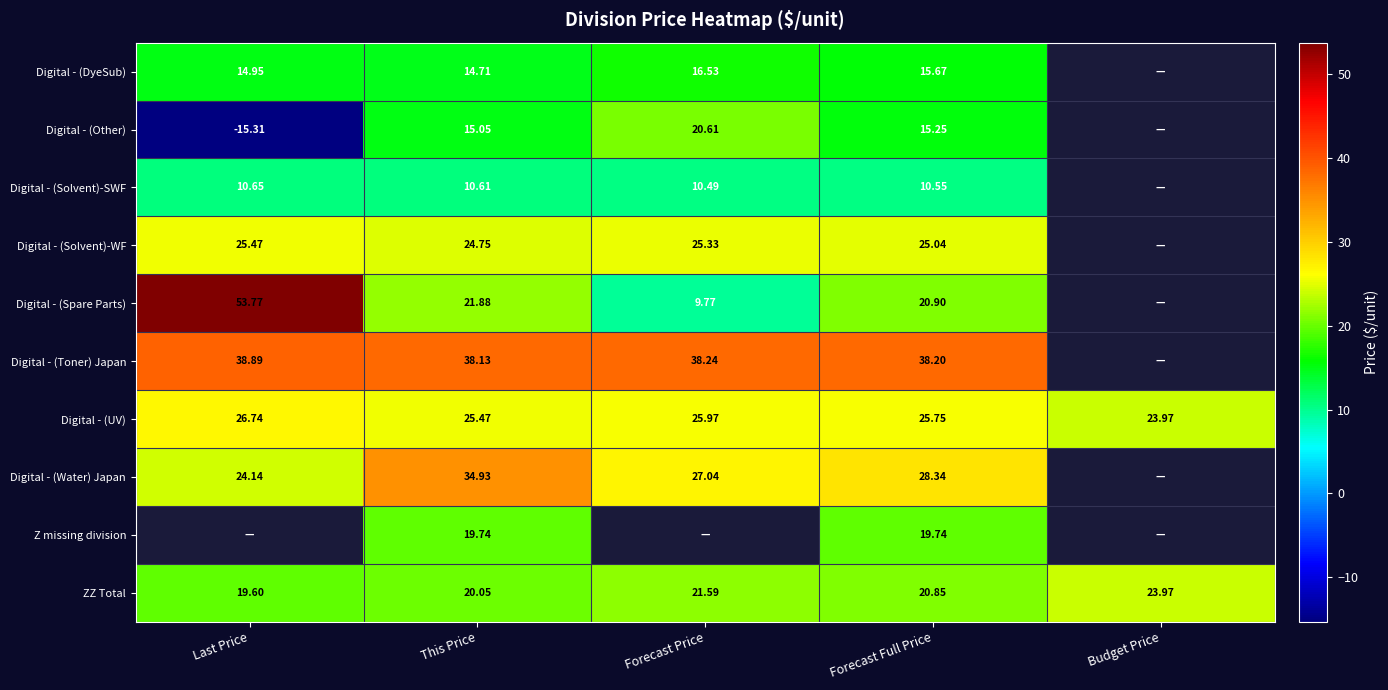

Is the value of Digital - (Solvent)-WF at Forecast Full Price greater than the value of Digital - (Solvent)-SWF at This Price?

Yes